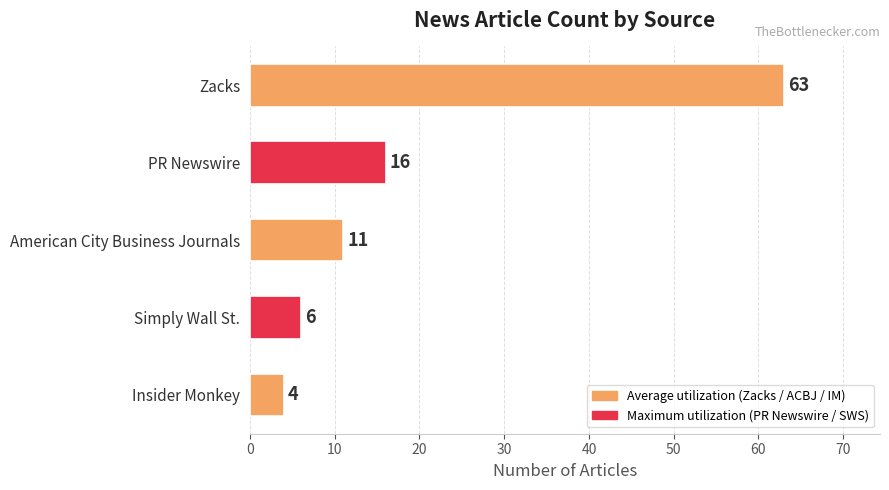

At which label is the value closest to 33?

PR Newswire